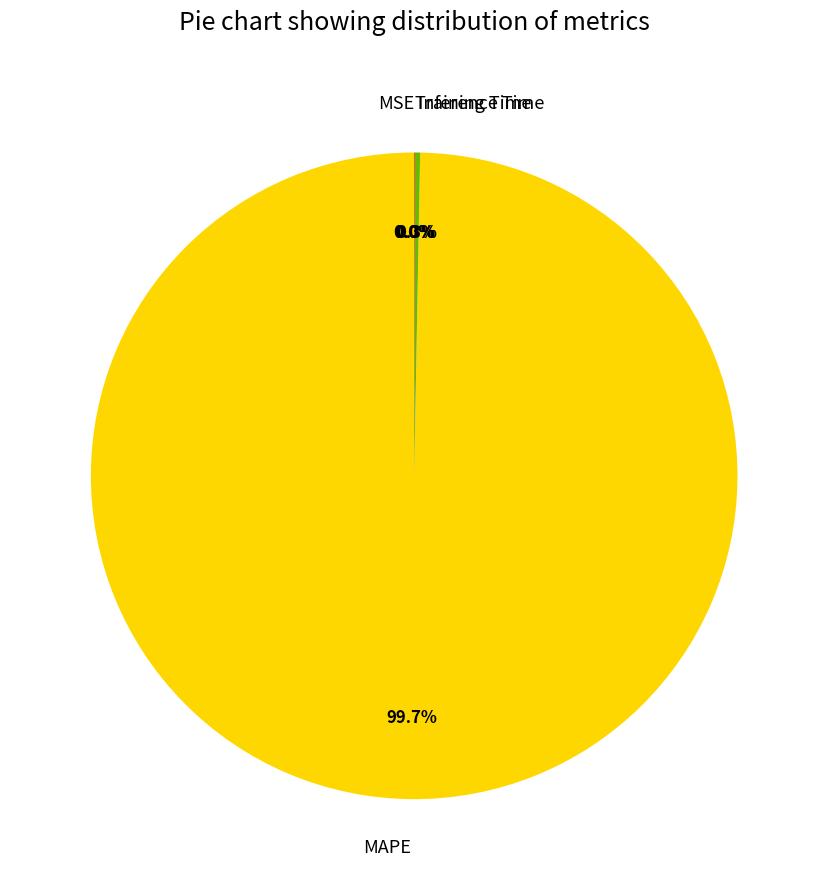

Which slice is the largest?

MAPE